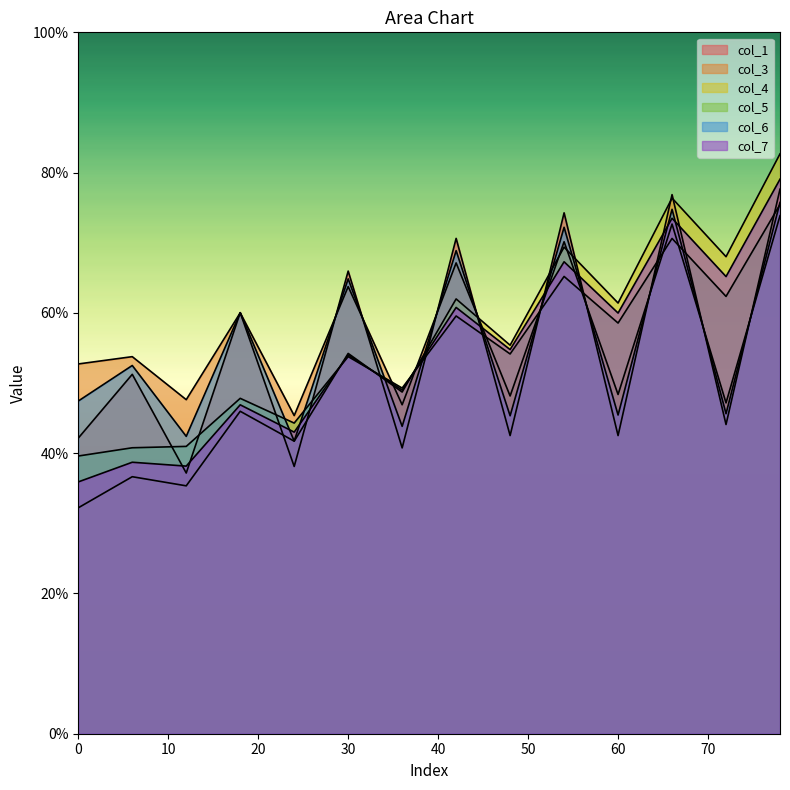

The col_4 series shows 40.5 at 0. True or false?

True